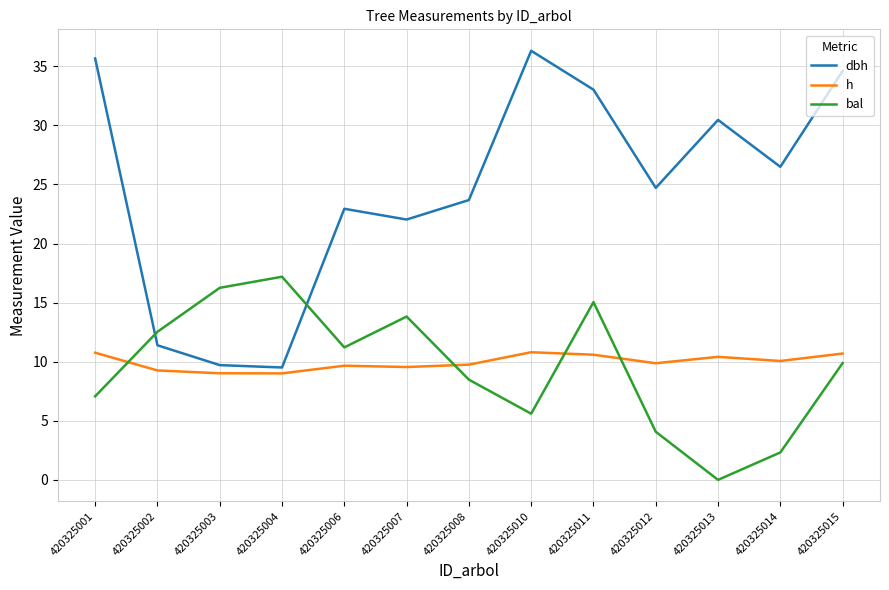

List the labels in order of bal value, largest first.

420325004, 420325003, 420325011, 420325007, 420325002, 420325006, 420325015, 420325008, 420325001, 420325010, 420325012, 420325014, 420325013